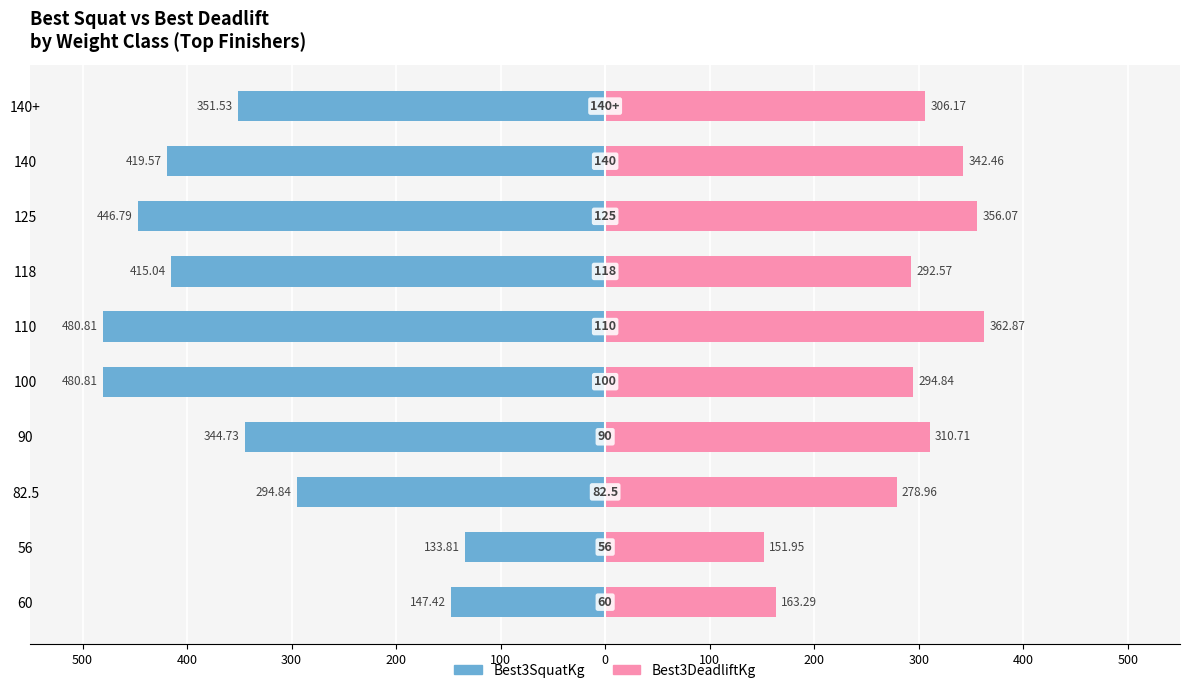

How many distinct data groups are displayed?

2